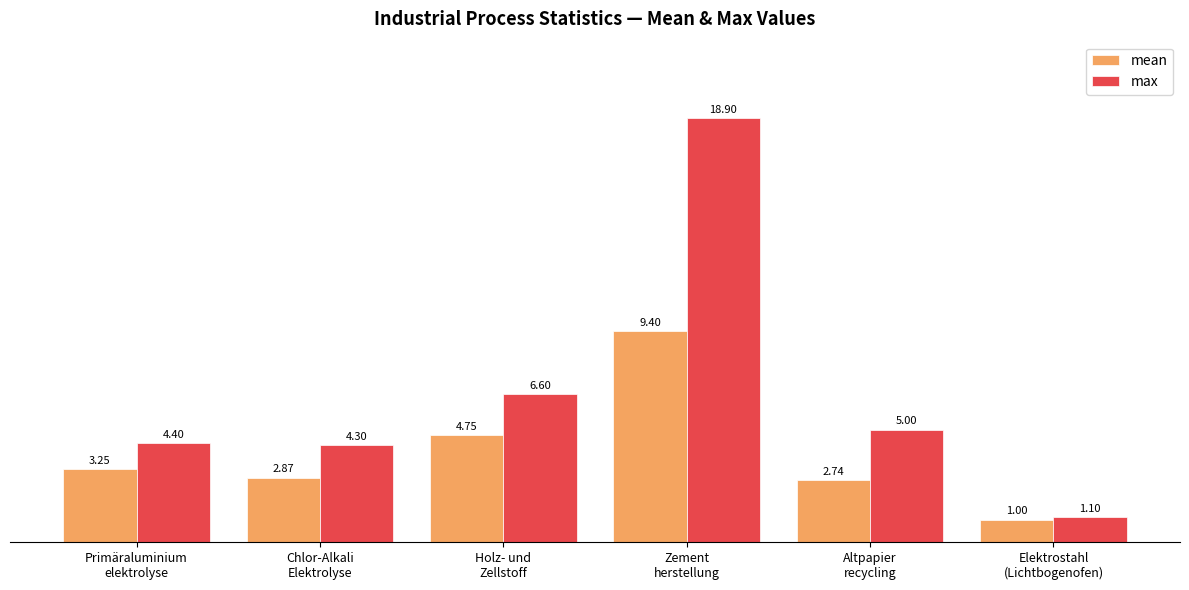

How many groups of bars are there?

6